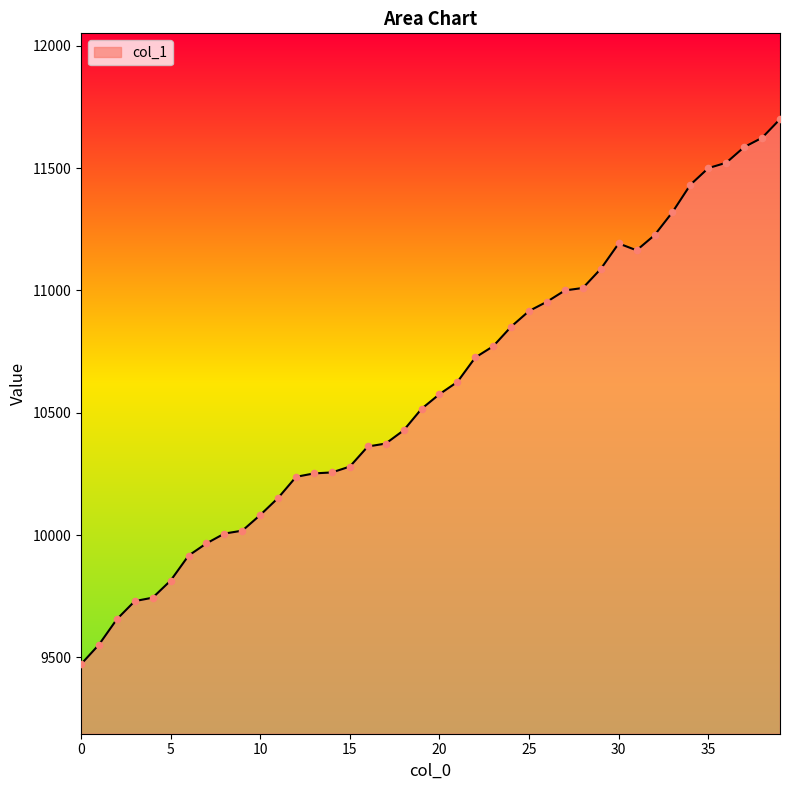

What is the maximum value shown in the chart?

11700